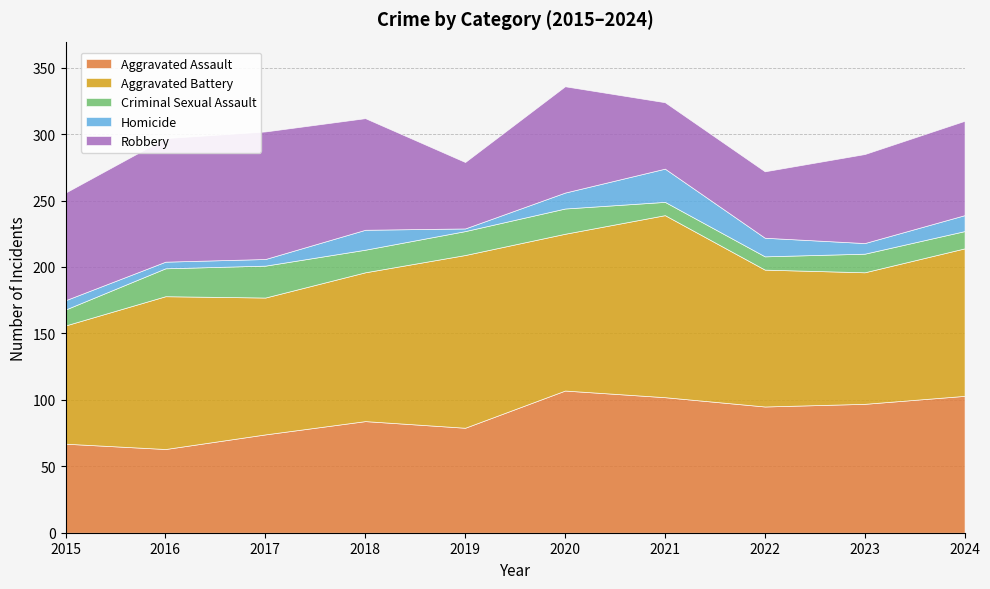

The Aggravated Assault series shows 107 at 2020. True or false?

True